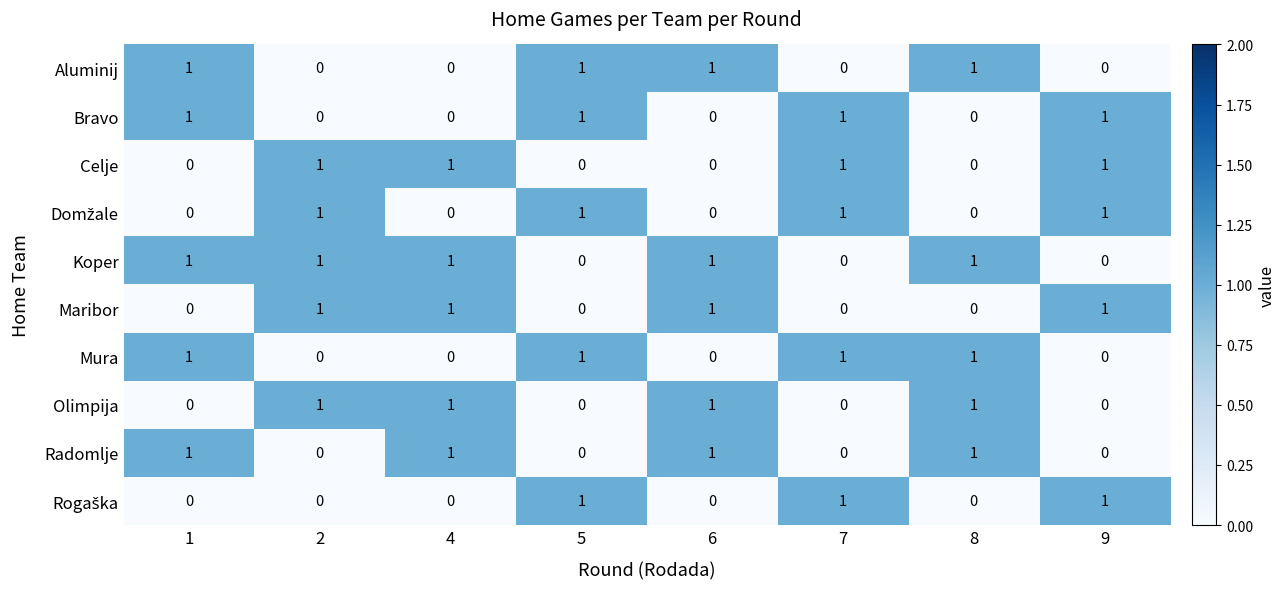

What is the sum of all Koper values?

5